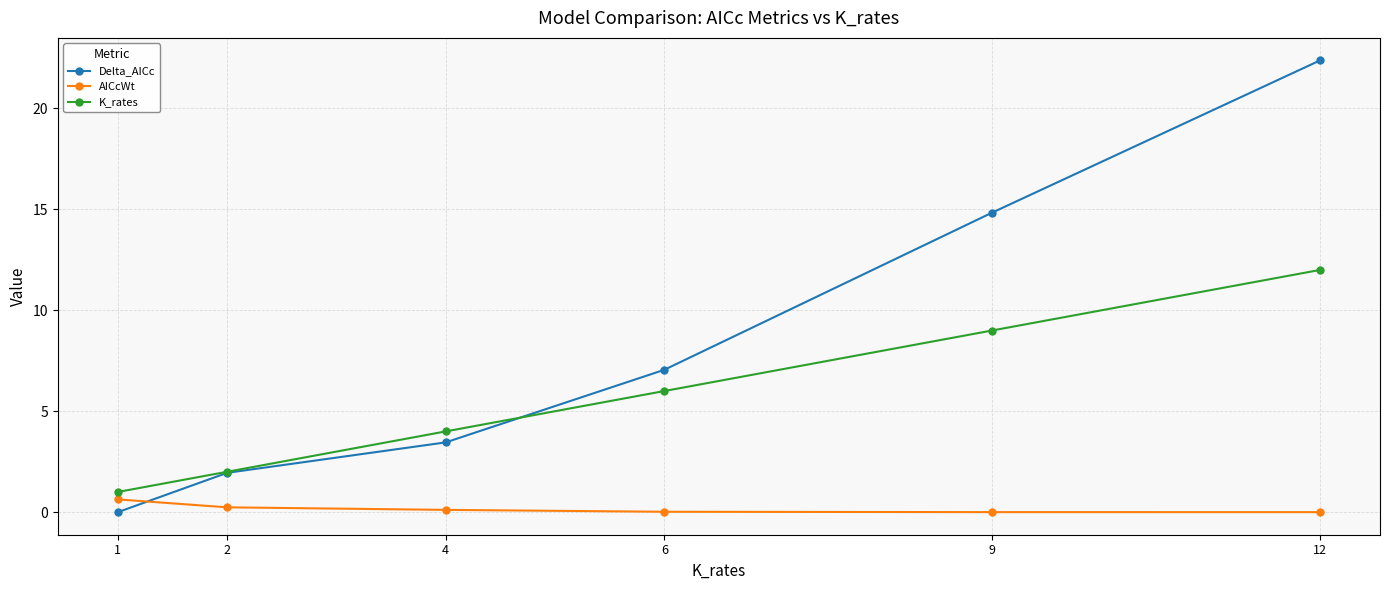

At which category is the sum across all series the highest?

12